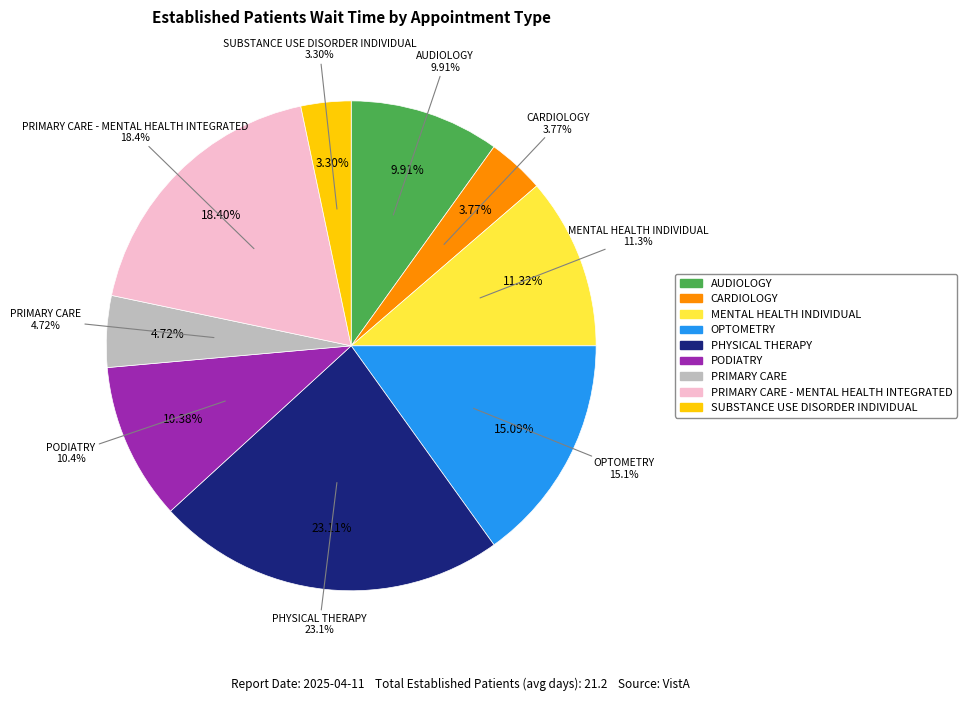

Does any single category account for the majority?

No